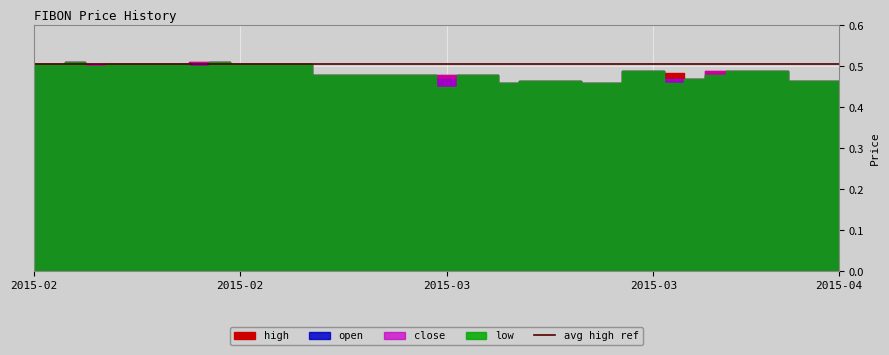

Which series has the largest total across all categories?

high